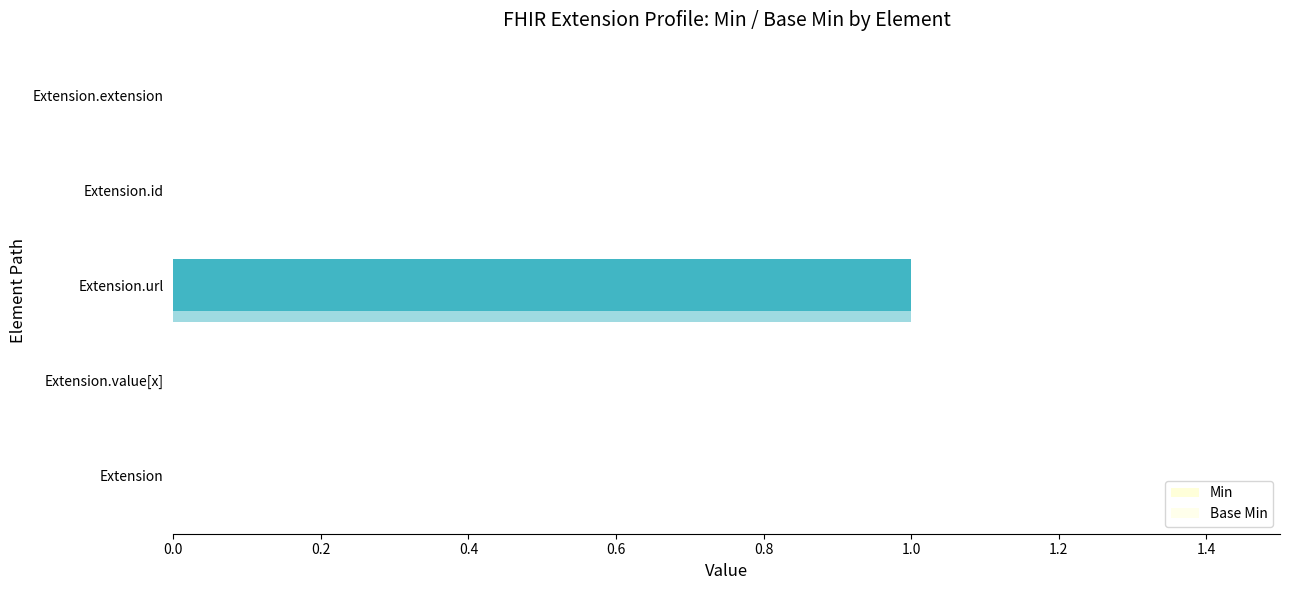

How many series are shown in this chart?

2